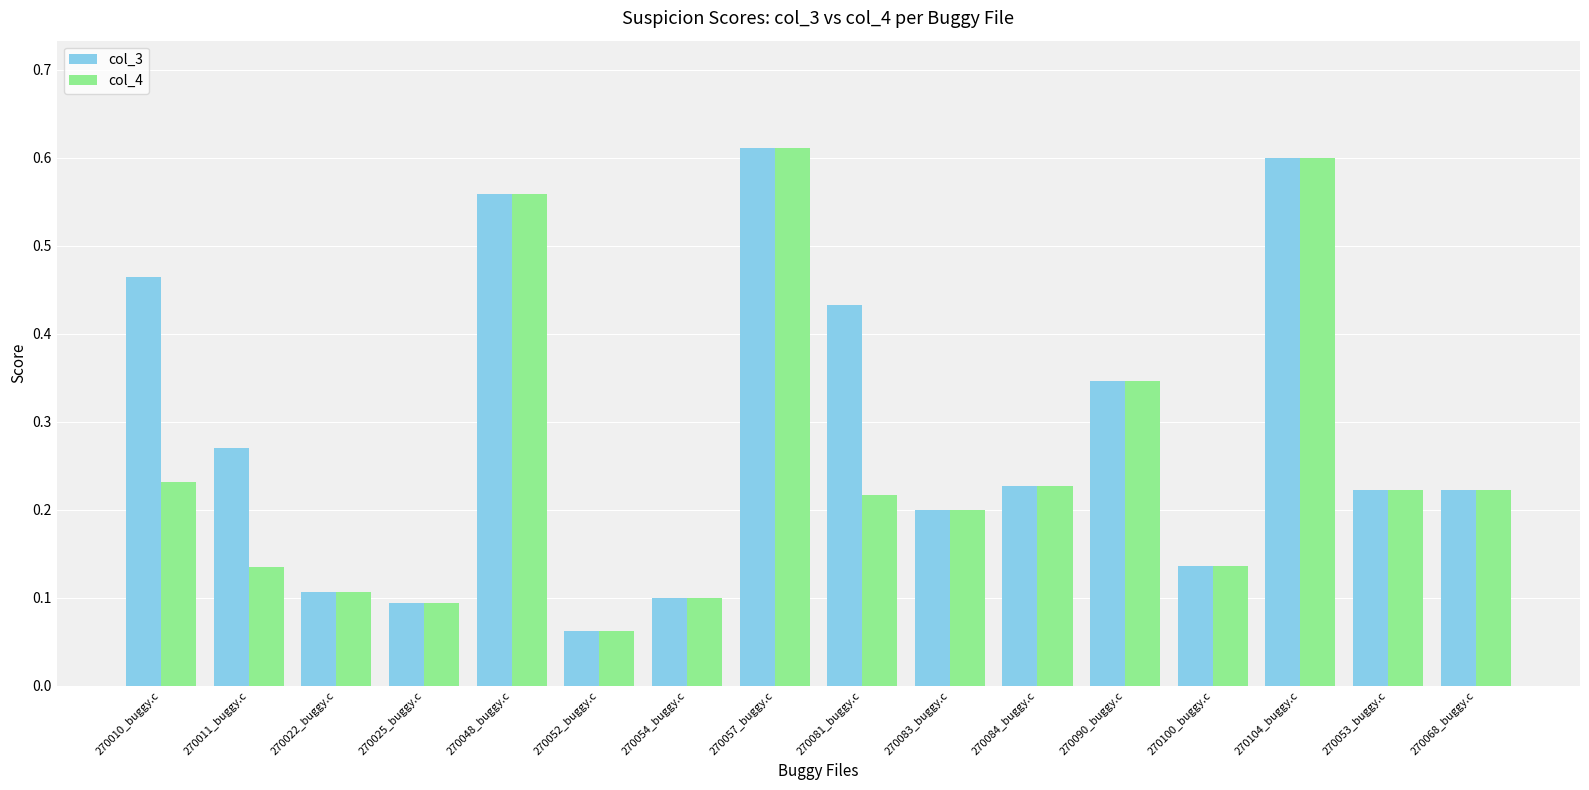

Rank the series by their average value, from highest to lowest.

col_3, col_4